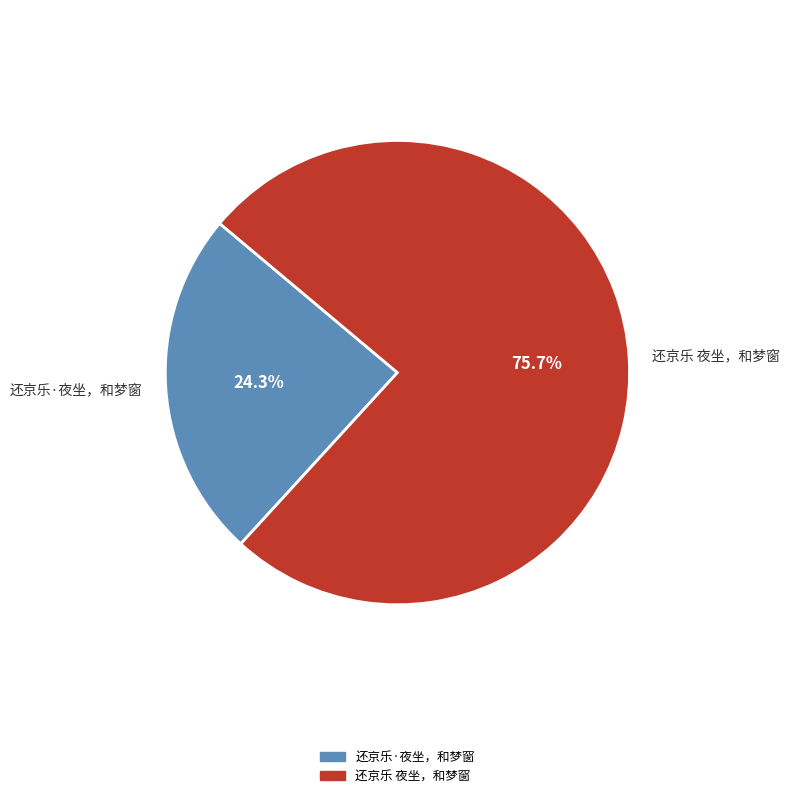

Which slice is the smallest?

还京乐·夜坐，和梦窗